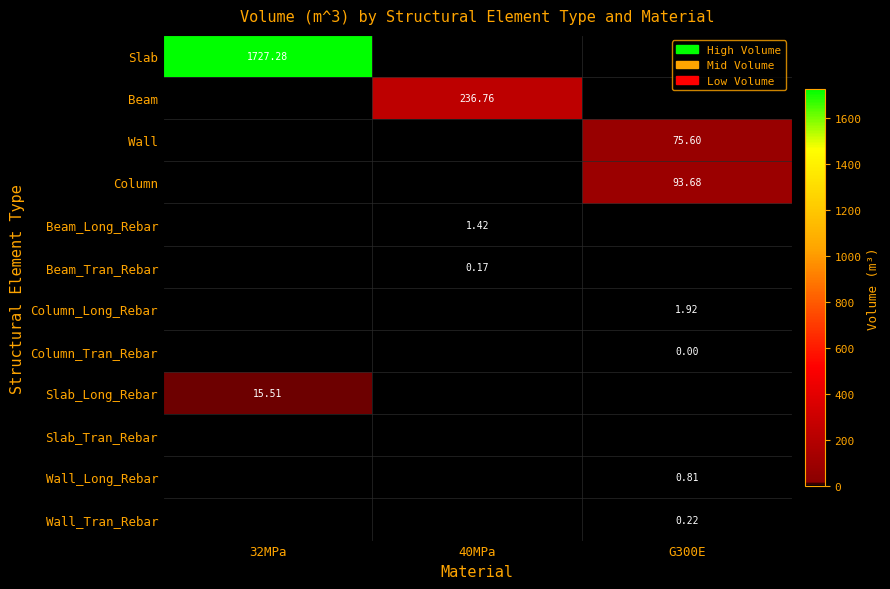

The value of Column at 40MPa is 0.0. True or false?

True